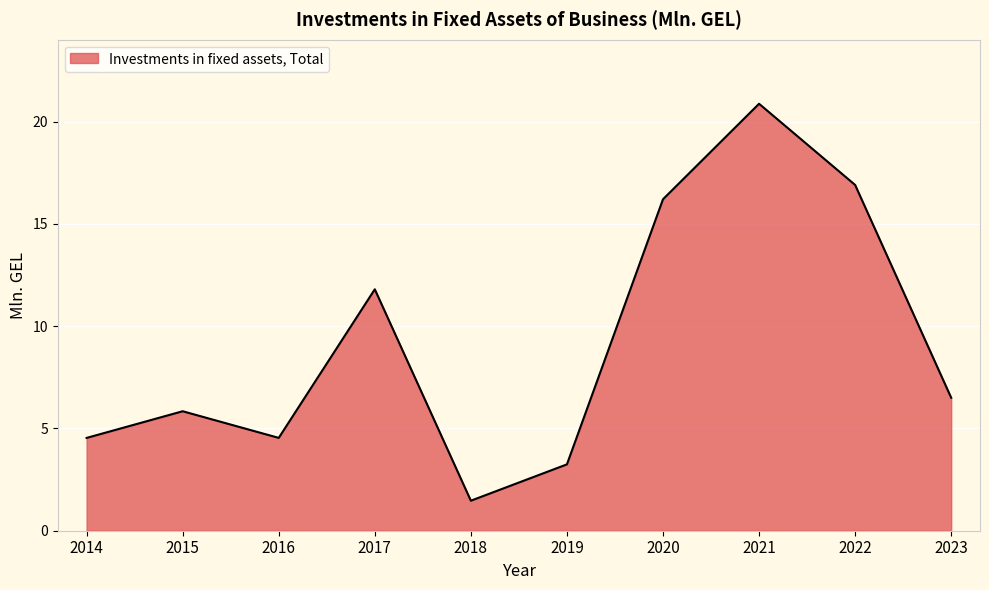

Which has a higher value, 2020 or 2017?

2020